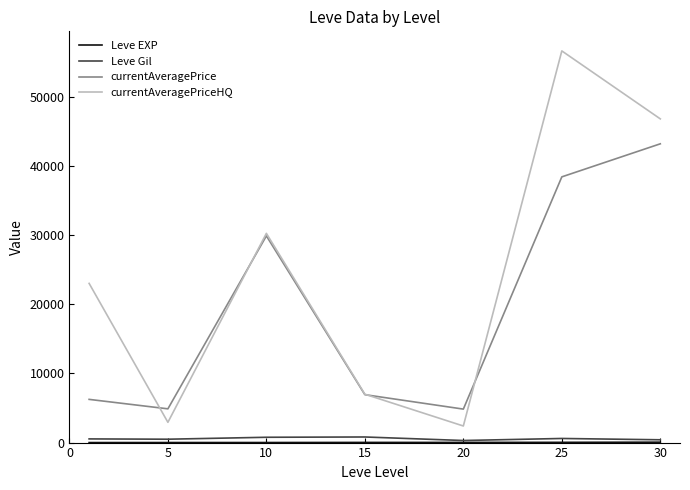

What is the maximum value shown in the chart?

56666.2